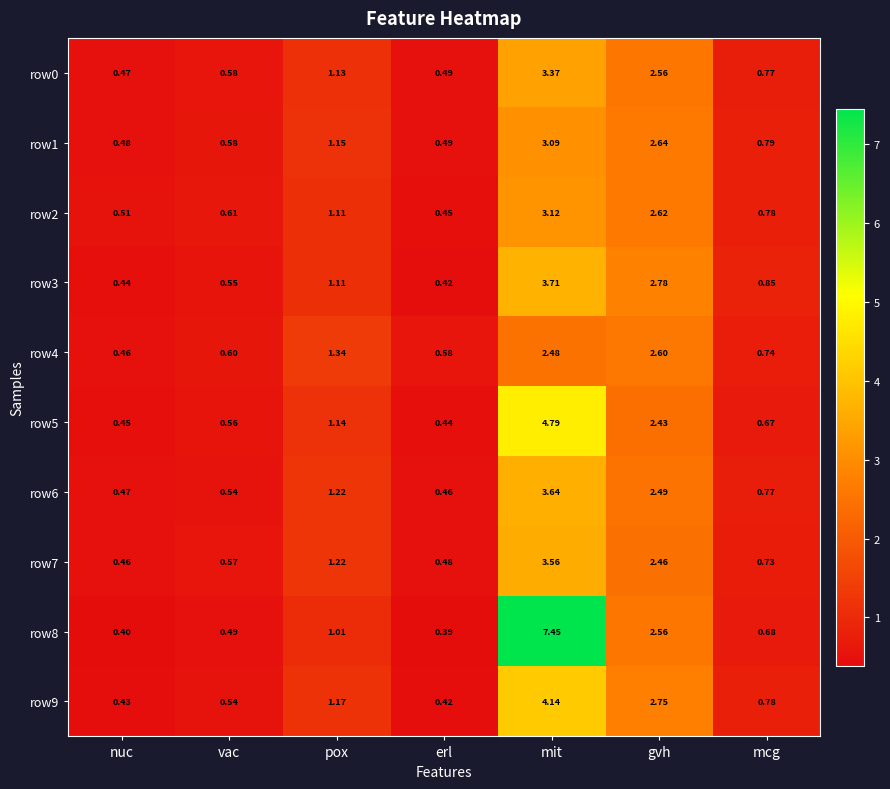

What is the total value across all series at mcg?

7.6